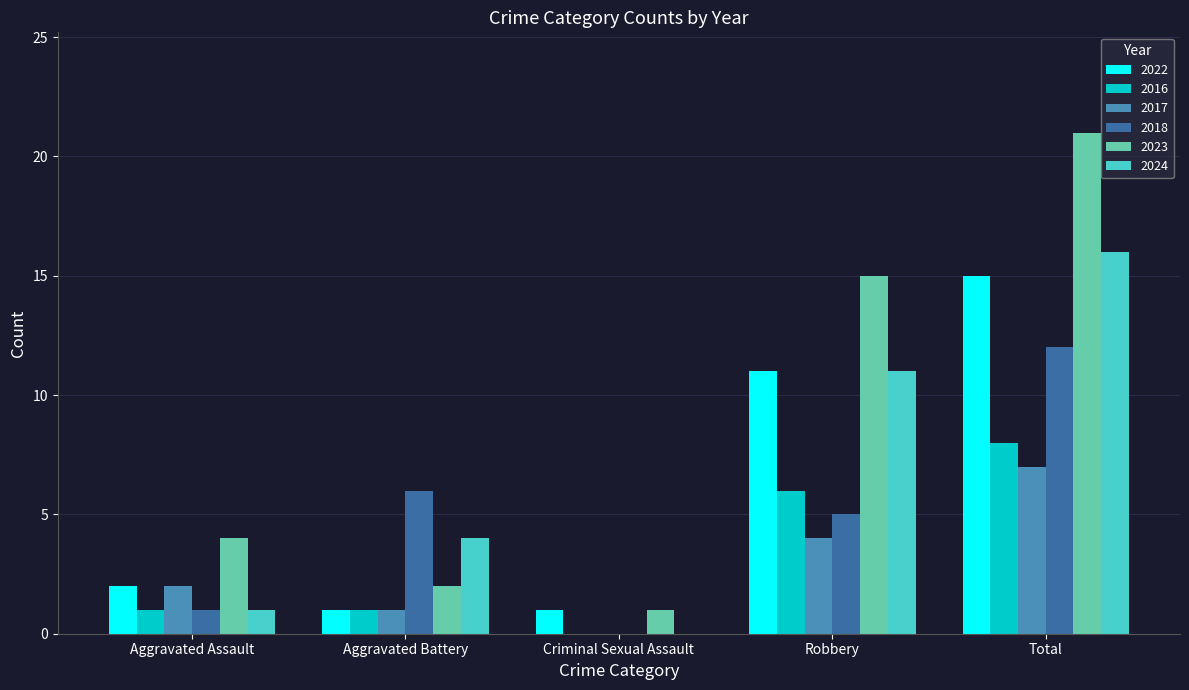

What is the sum of the 2023 values at Aggravated Battery and Aggravated Assault?

6